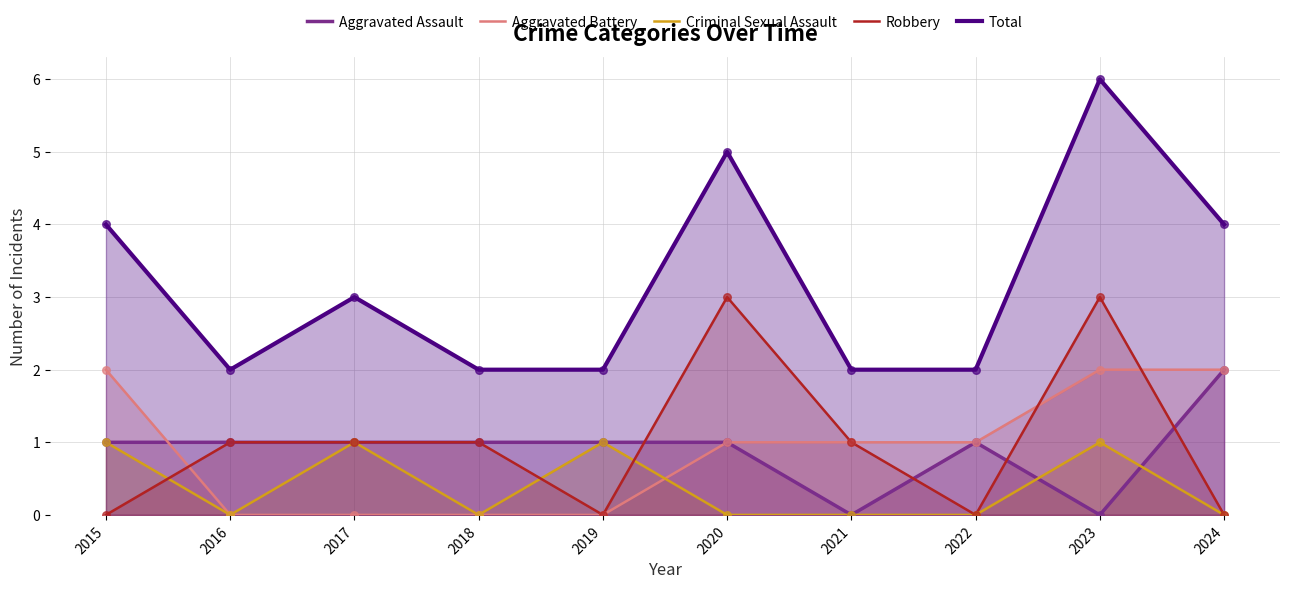

Which series has the largest total across all categories?

Total